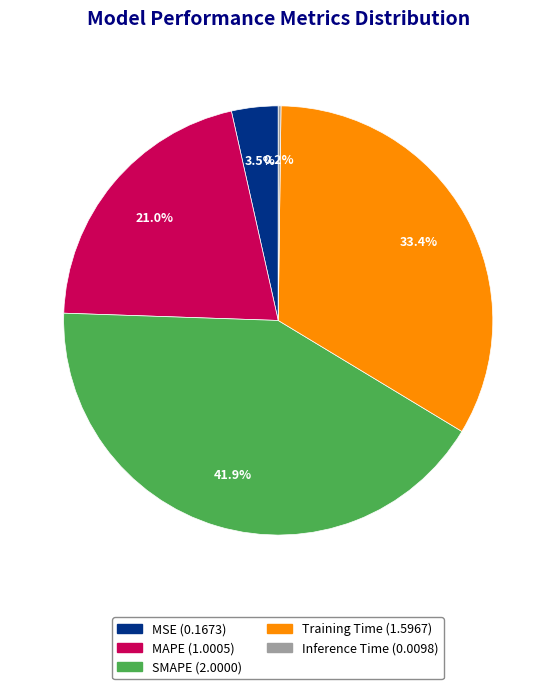

To the nearest percent, what is the average slice percentage?

20%